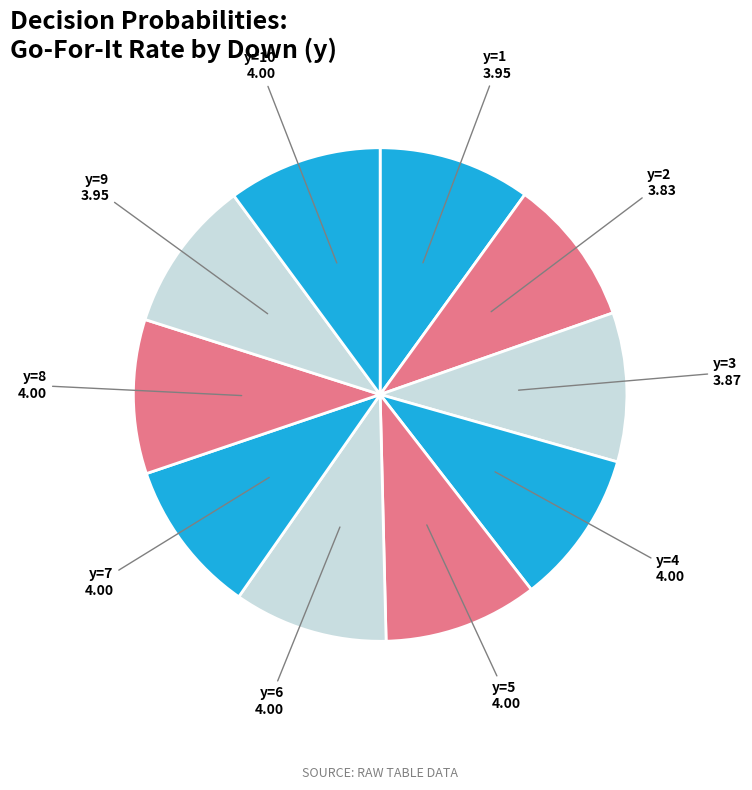

Is the sum of y=2 and y=5 greater than half?

No